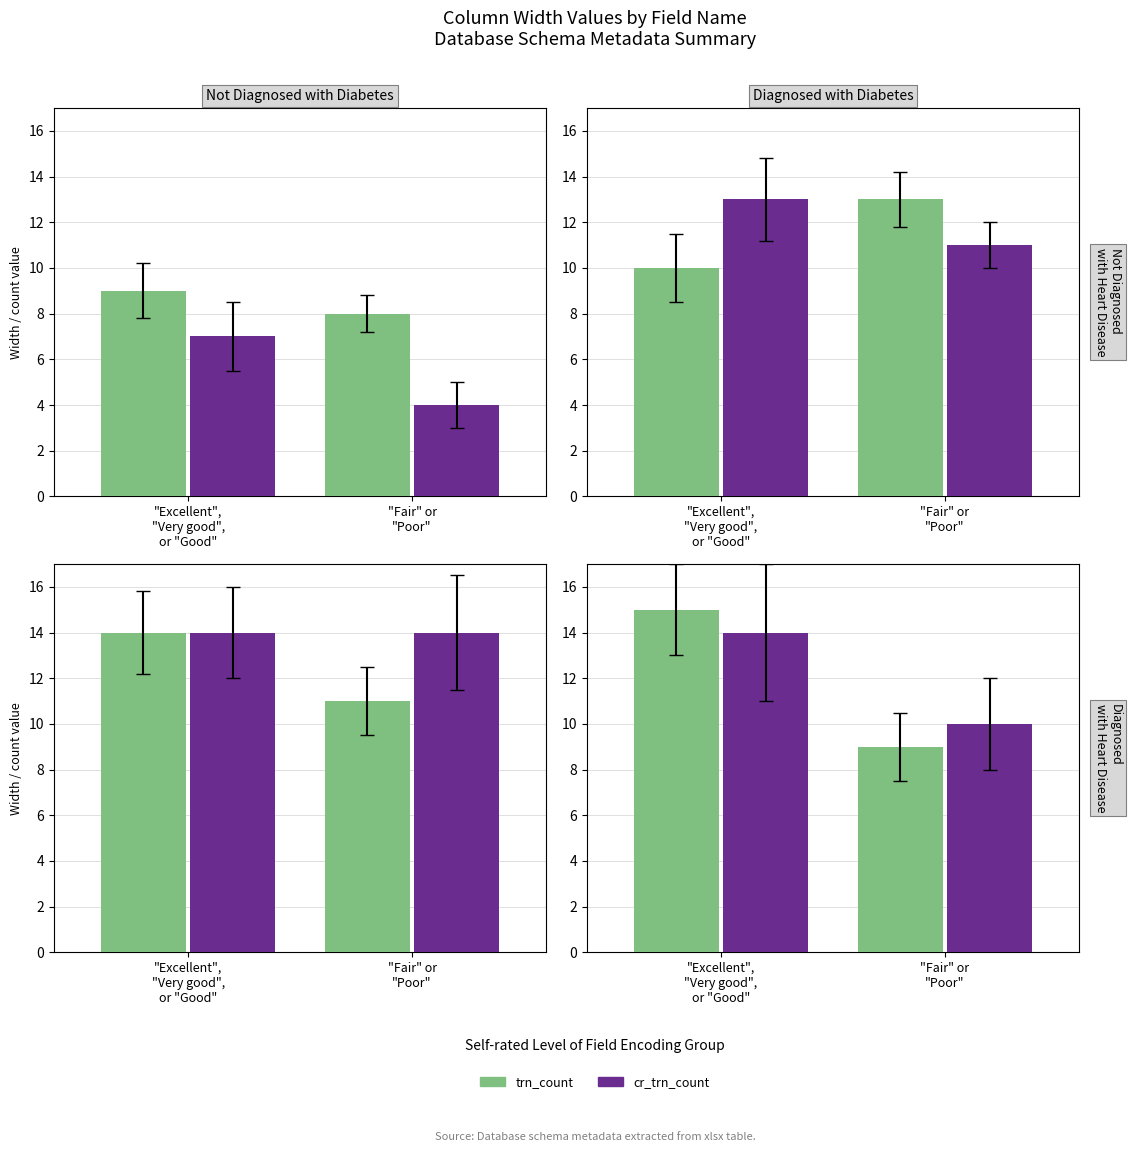

Does the chart contain stacked bars?

No